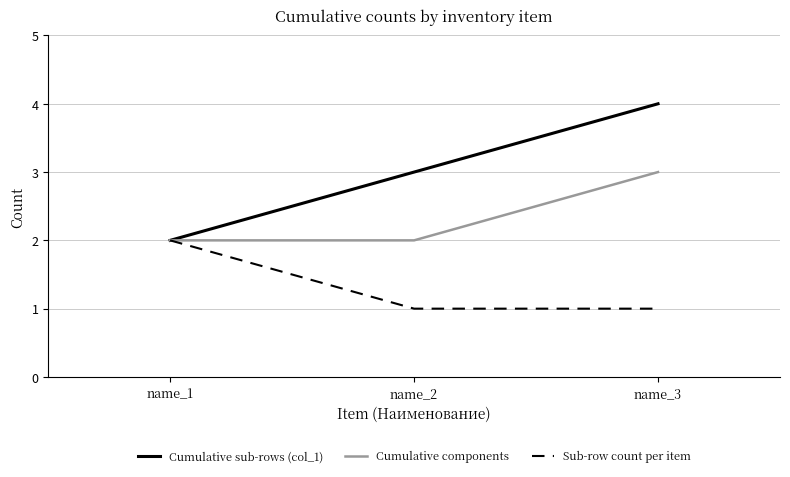

At which category is the sum across all series the highest?

name_3